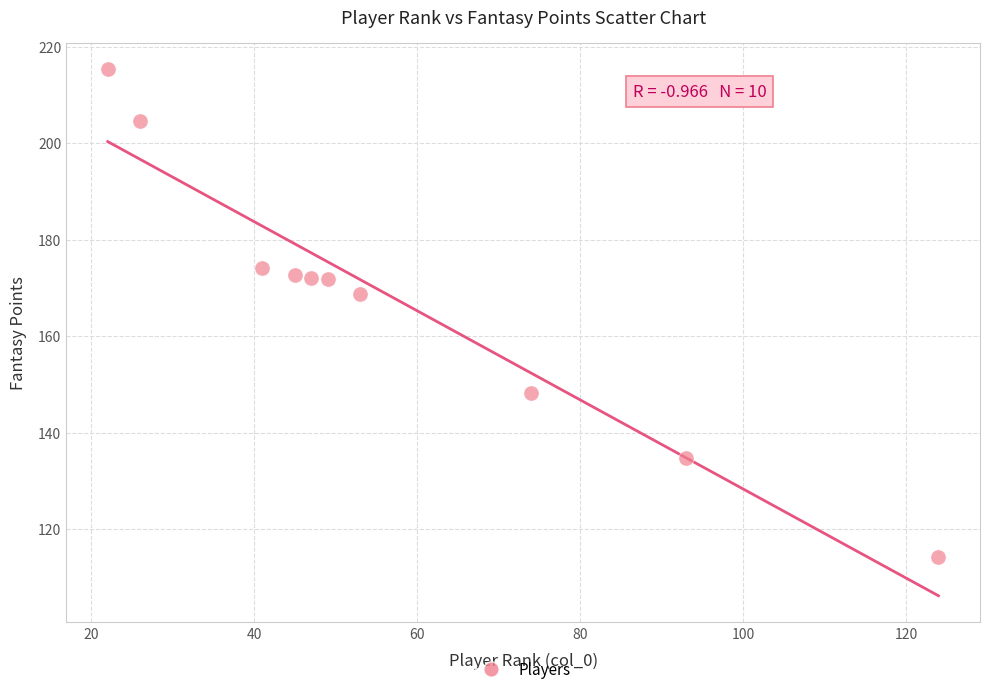

What Y value in the scatter plot is closest to 164?

168.7